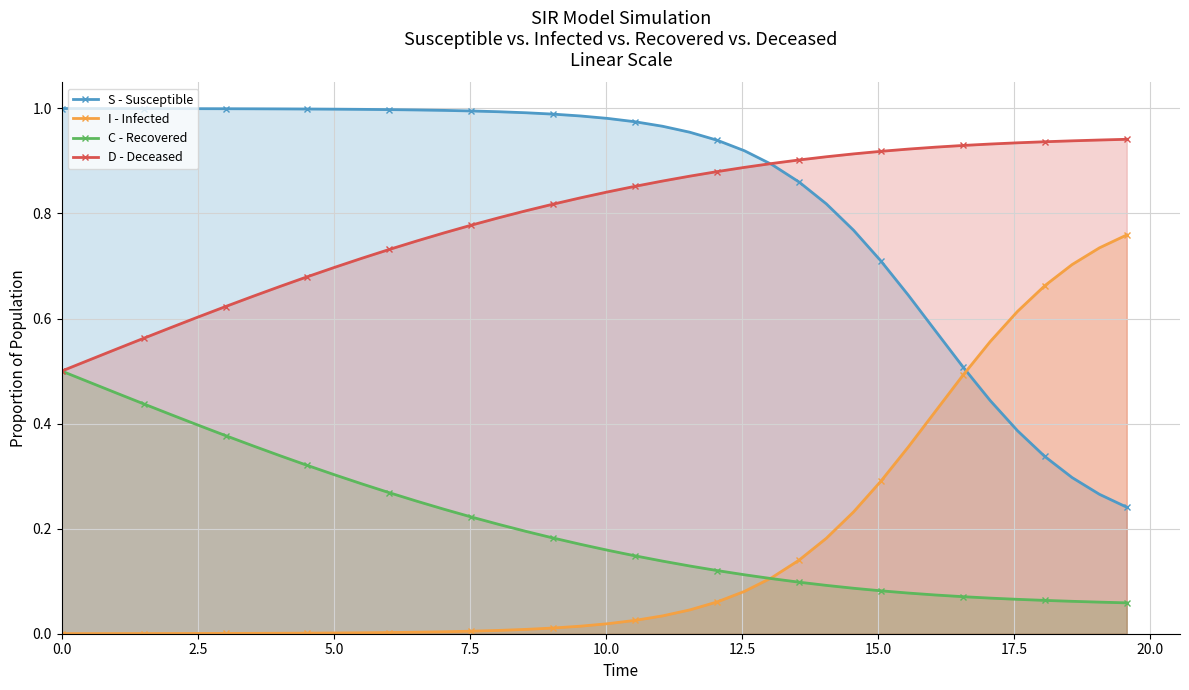

Which series changed the most between 7.5 and 12.5?

C